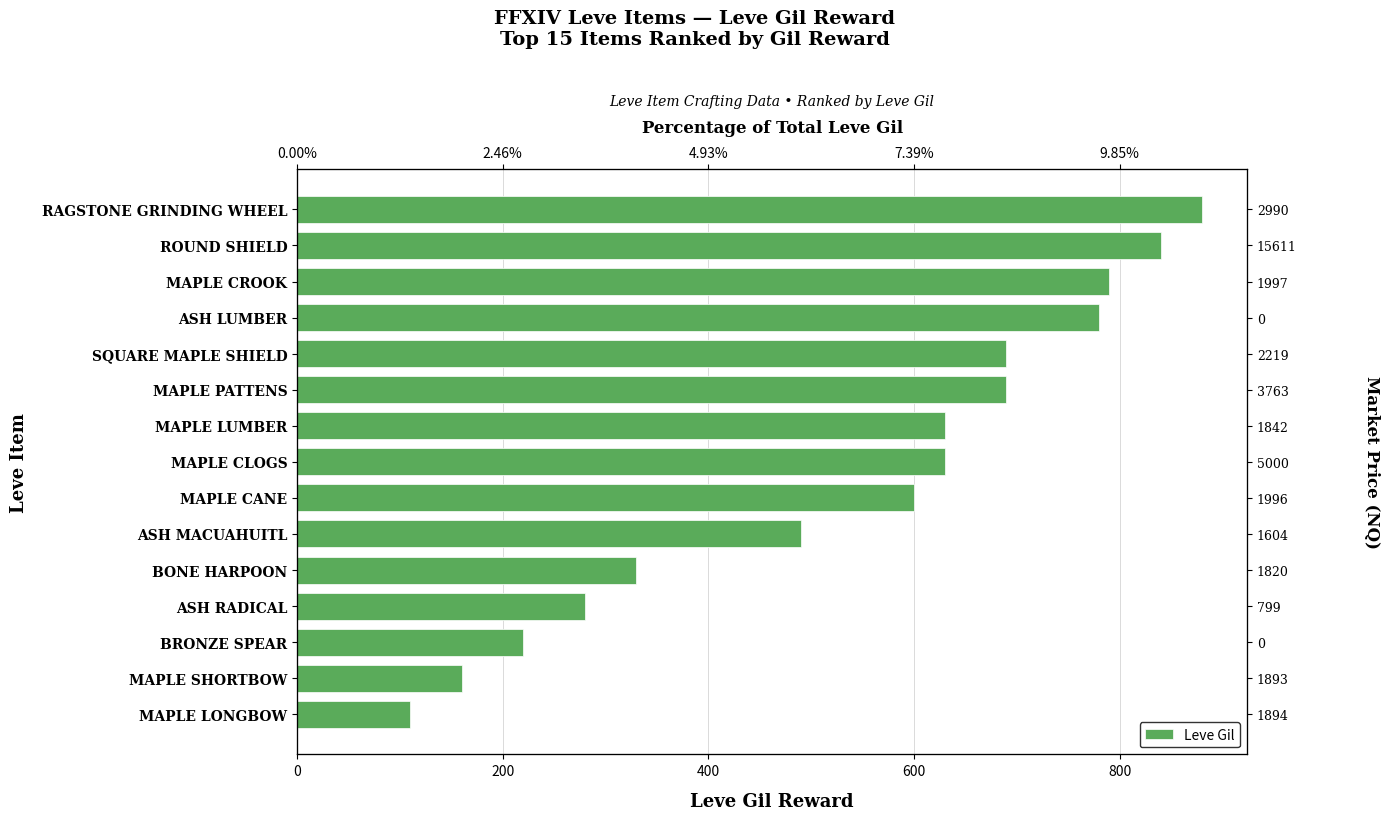

What is the greatest value displayed?

880